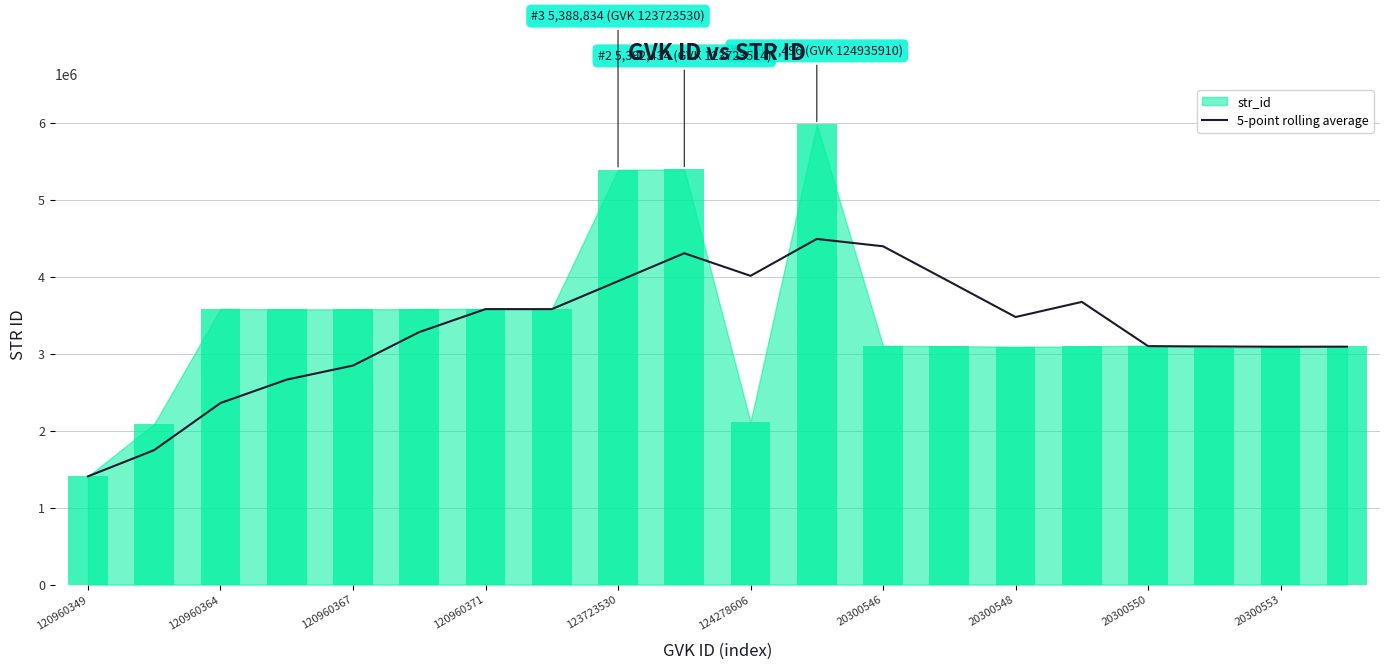

At which label does 5-point rolling average reach its minimum?

120960349